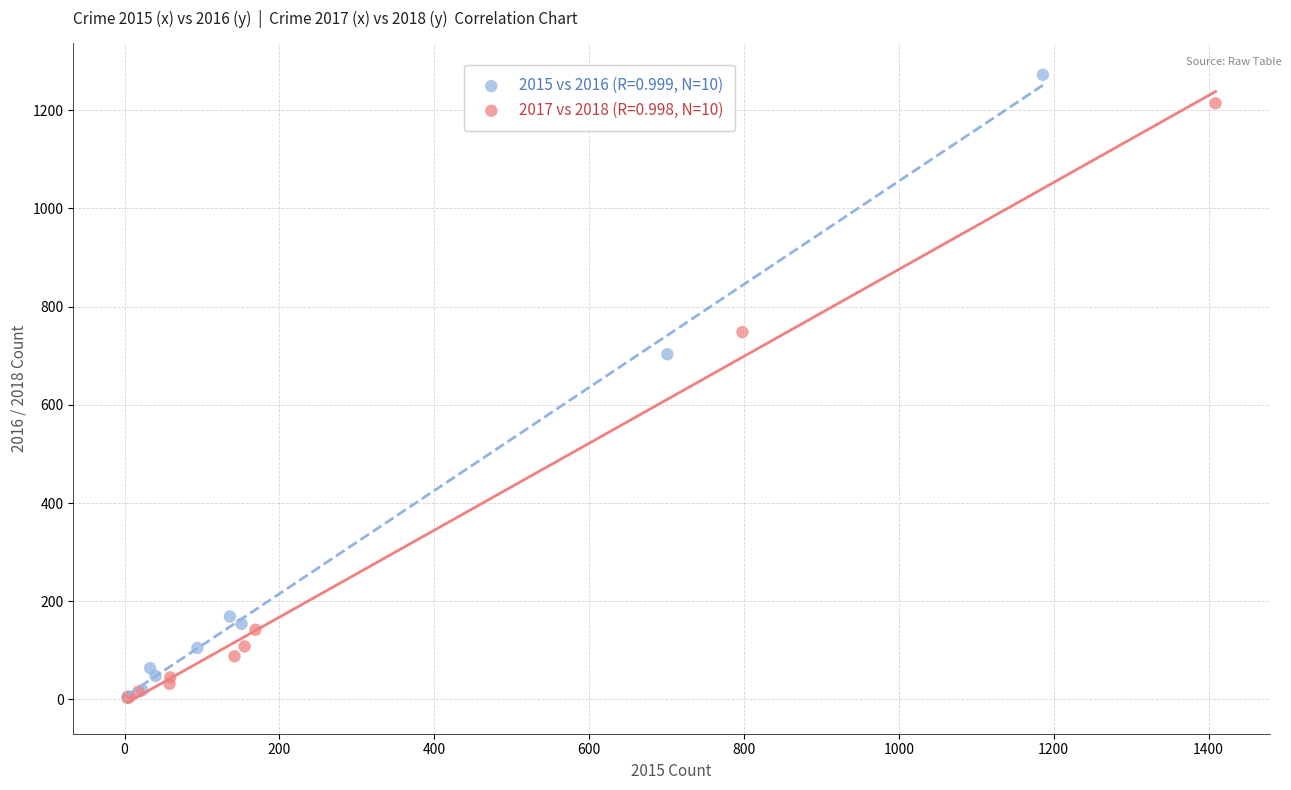

Which series has the widest spread of Y values?

2015 vs 2016 (R=0.999, N=10)